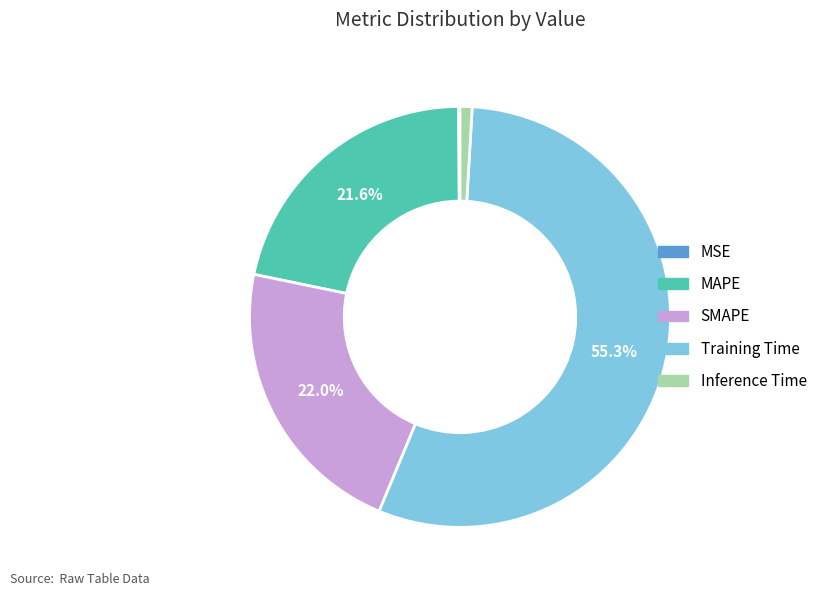

Which slice is the largest?

Training Time